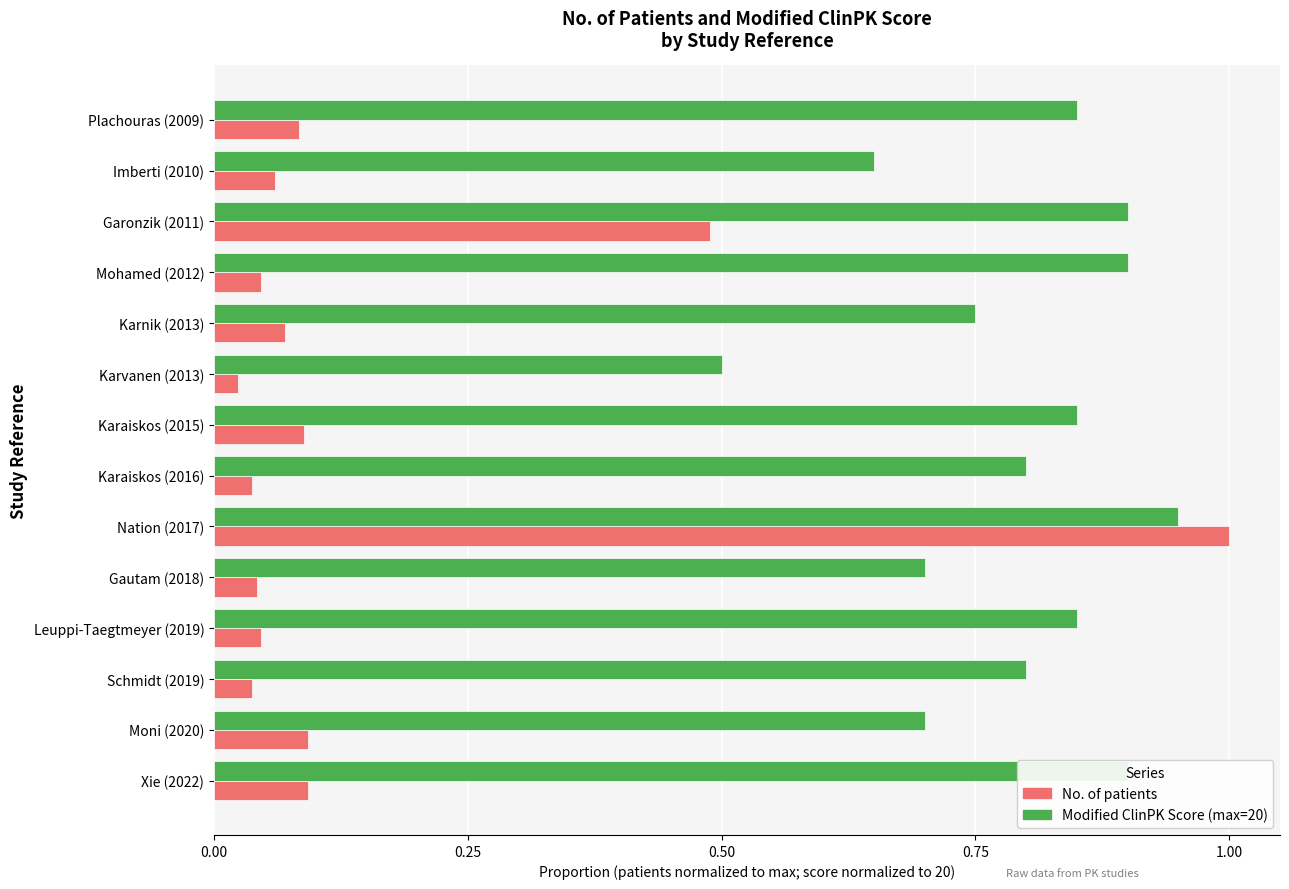

Which series changed the most between Schmidt (2019) and Karaiskos (2015)?

No. of patients